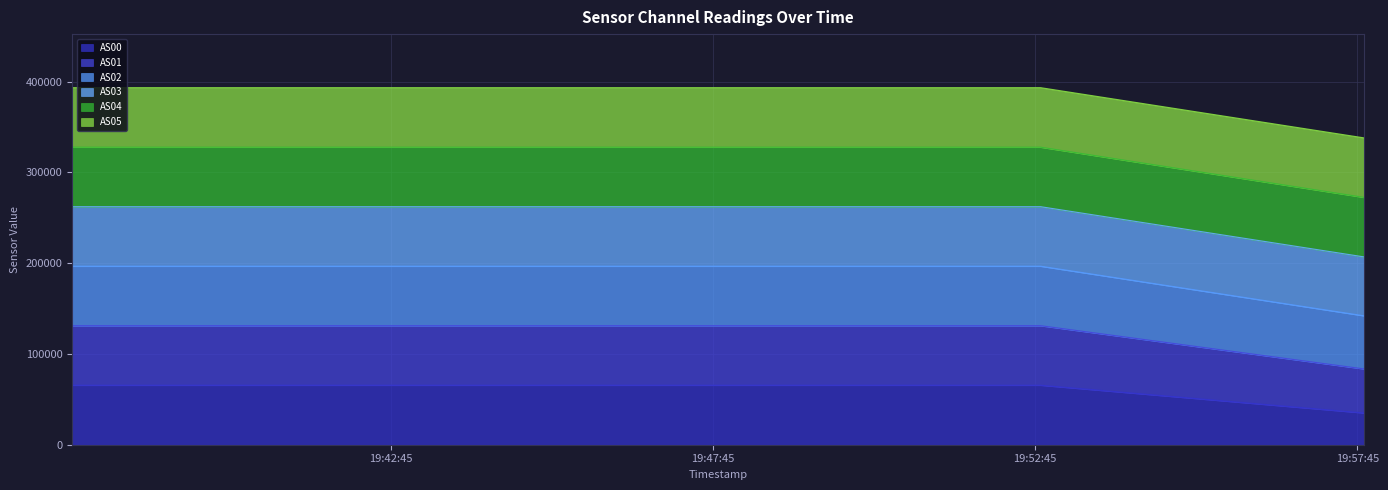

What is the minimum value shown in the chart?

34997